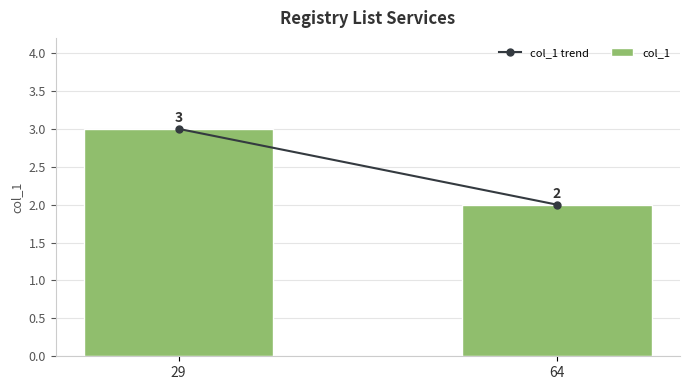

What is the sum of all values?

5